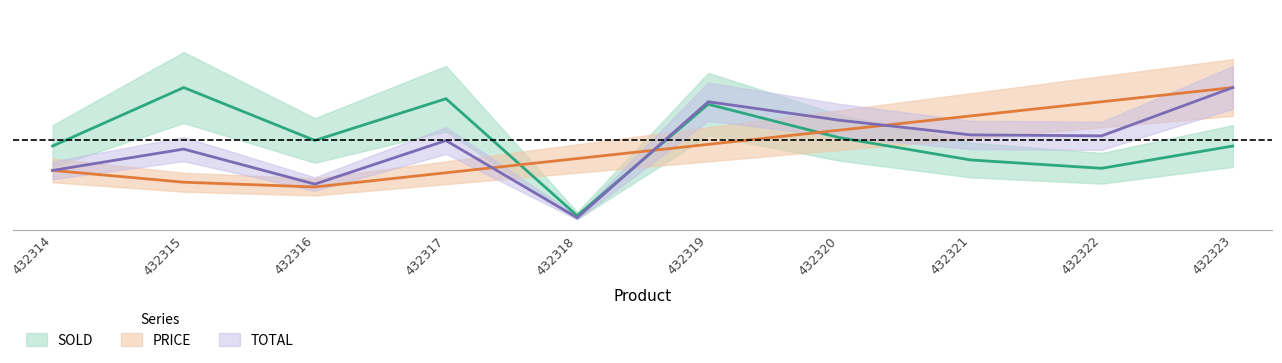

What is the difference between the maximum and minimum values in the TOTAL series?

46.8